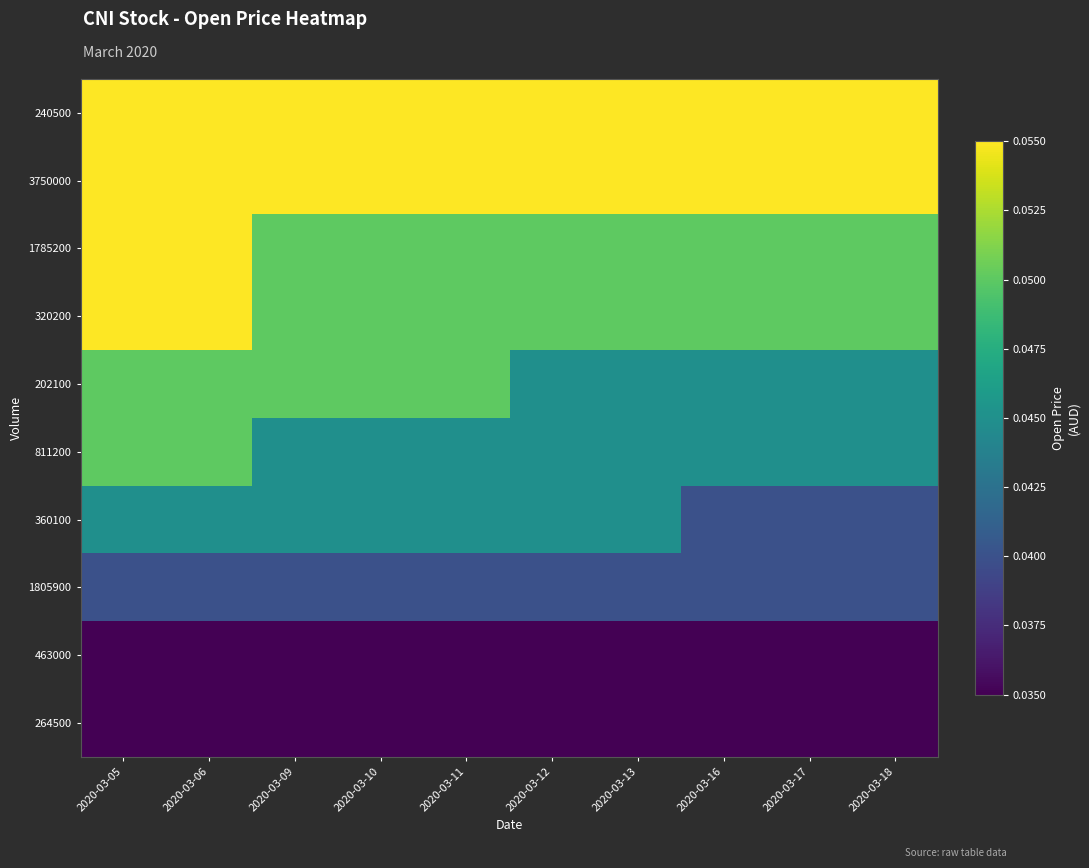

At 2020-03-10, list the series in order from largest to smallest.

240500, 3750000, 1785200, 320200, 202100, 811200, 360100, 1805900, 463000, 264500